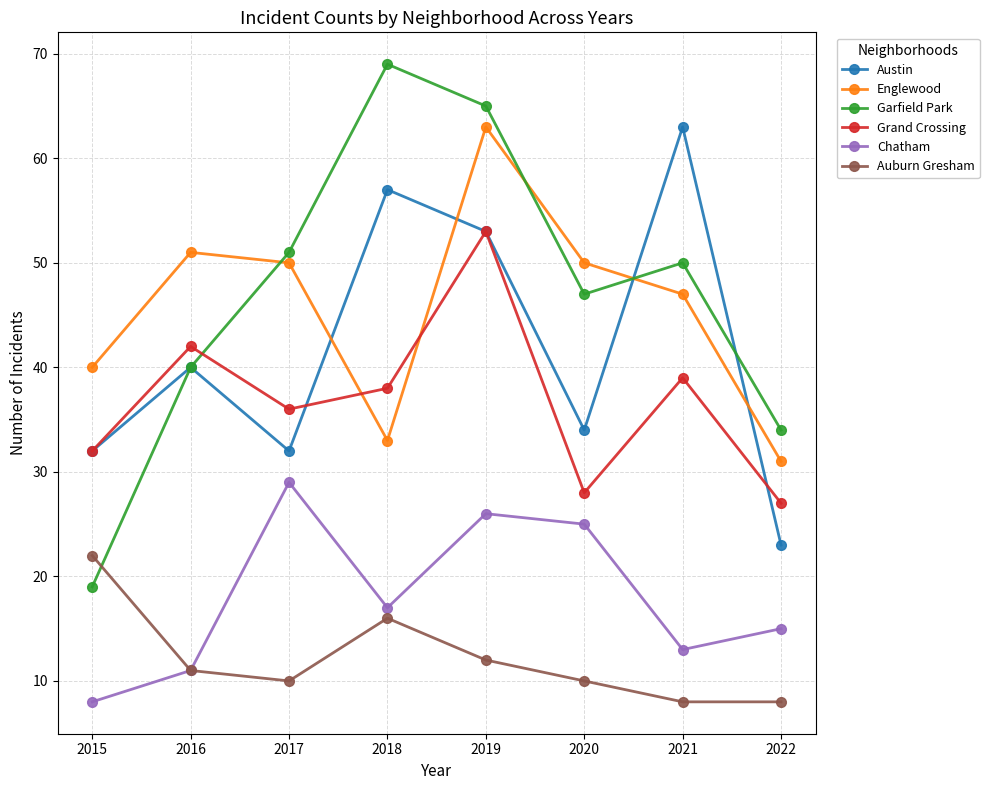

Count the Grand Crossing values in the range 32 to 42.

5